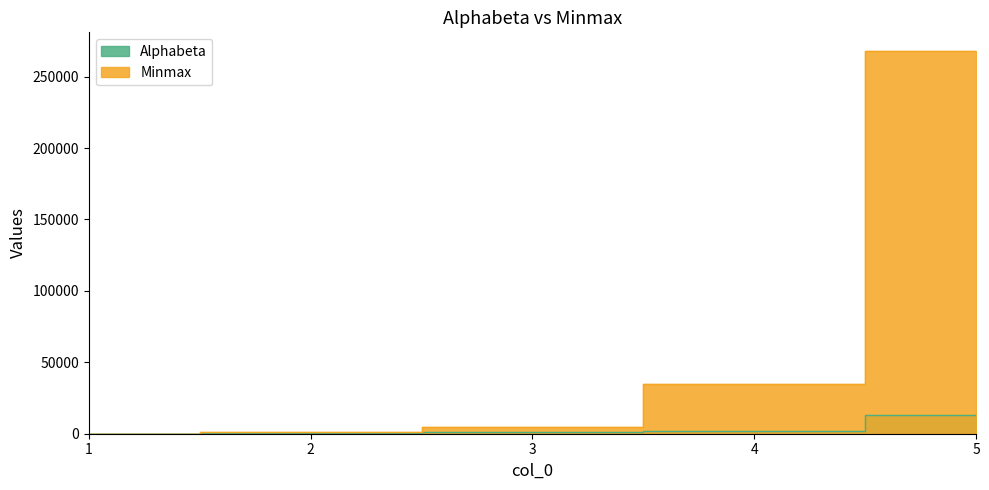

At which category is the sum across all series the highest?

5